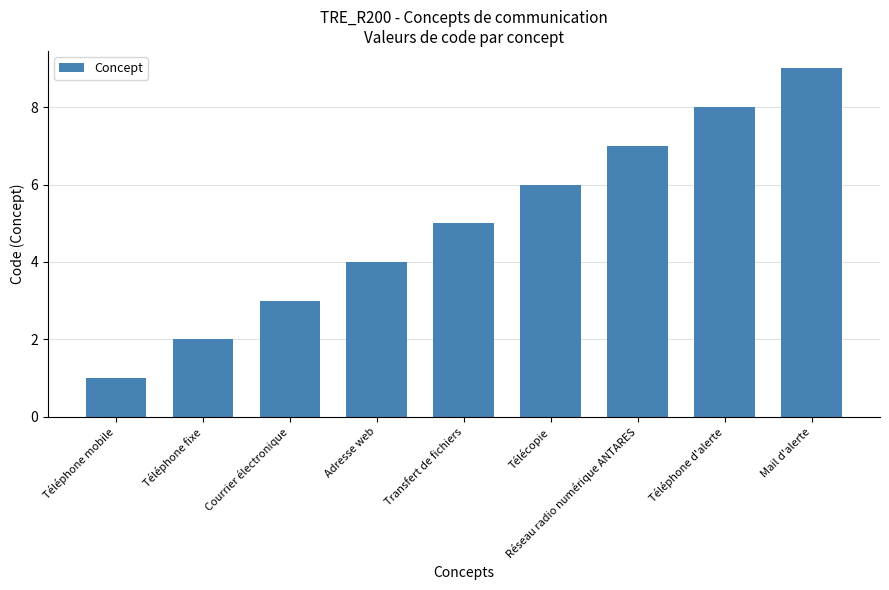

Reading right to left, transcribe all the data shown in this chart.

9	8	7	6	5	4	3	2	1